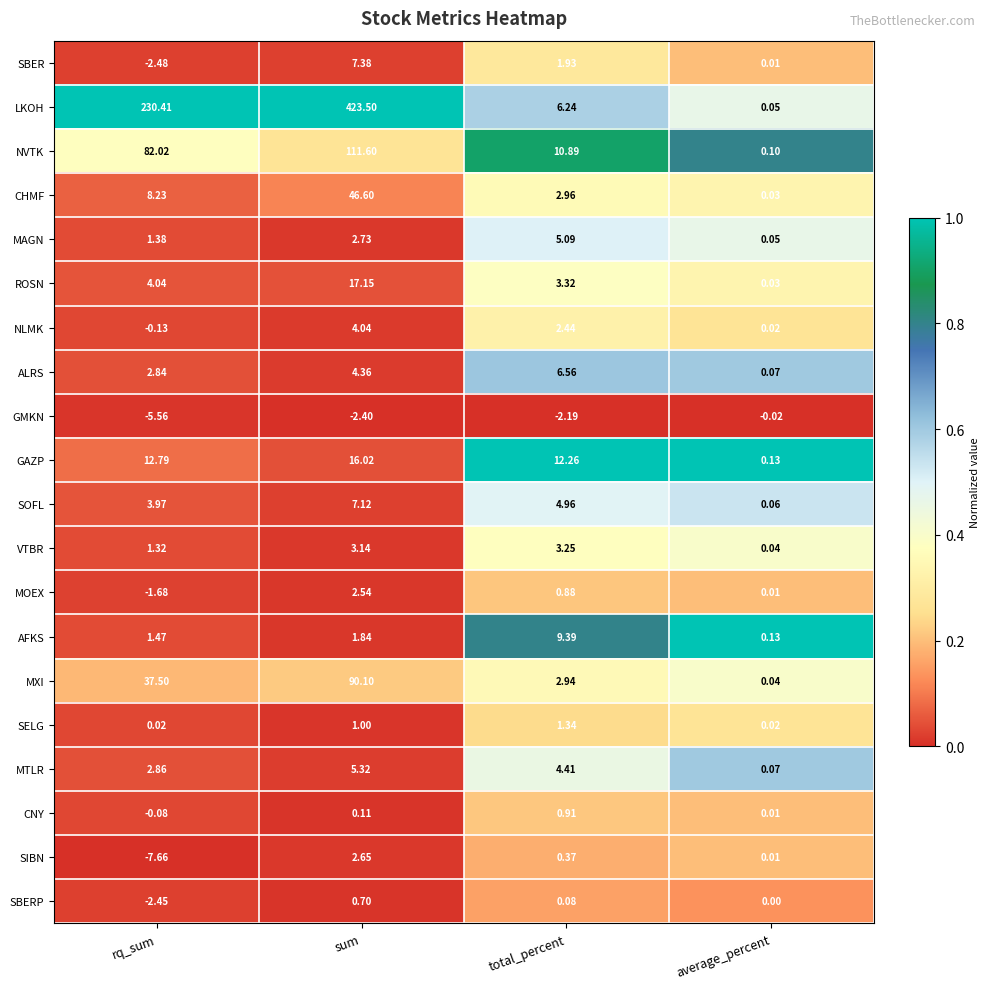

How many distinct data groups are displayed?

20